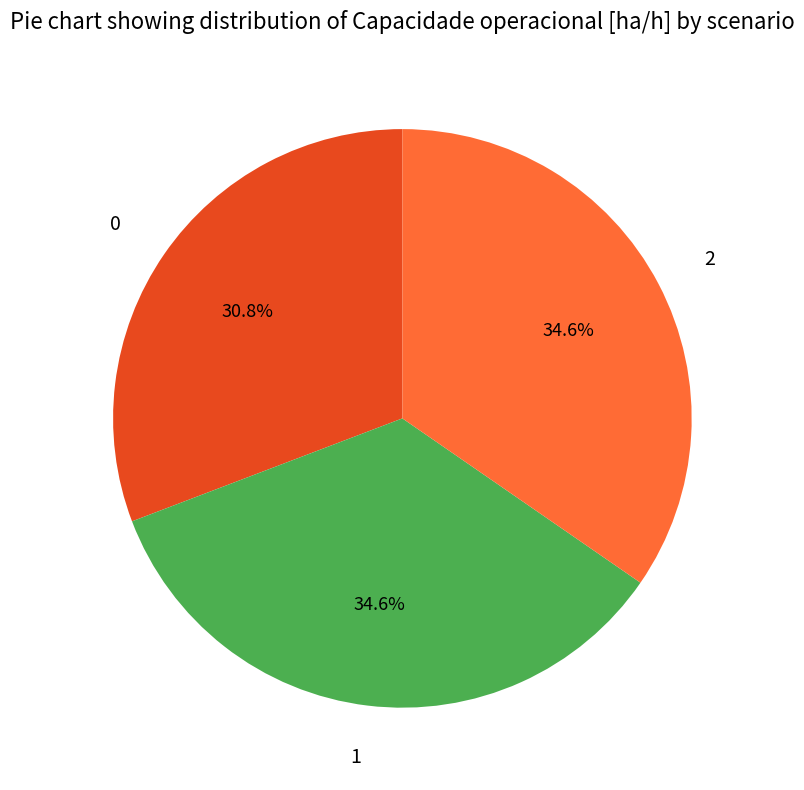

Do 1 and 0 together represent more than half of the pie?

Yes